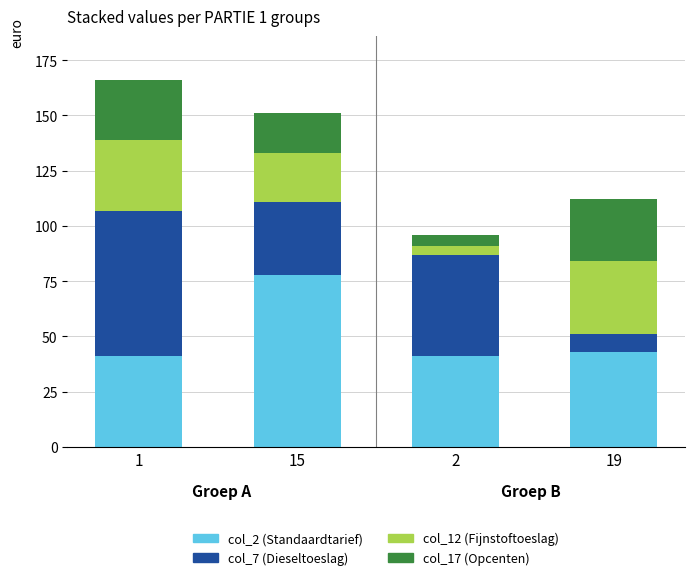

What is the total value across all series at 15?

151